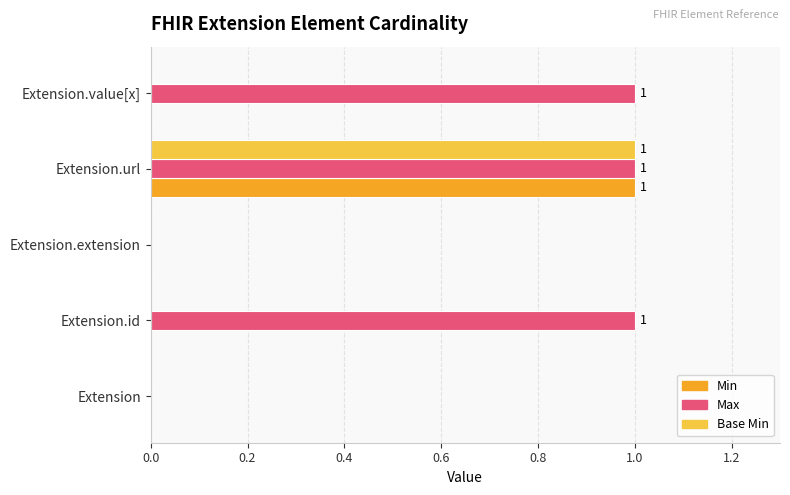

Which series changed the most between Extension and Extension.id?

Max